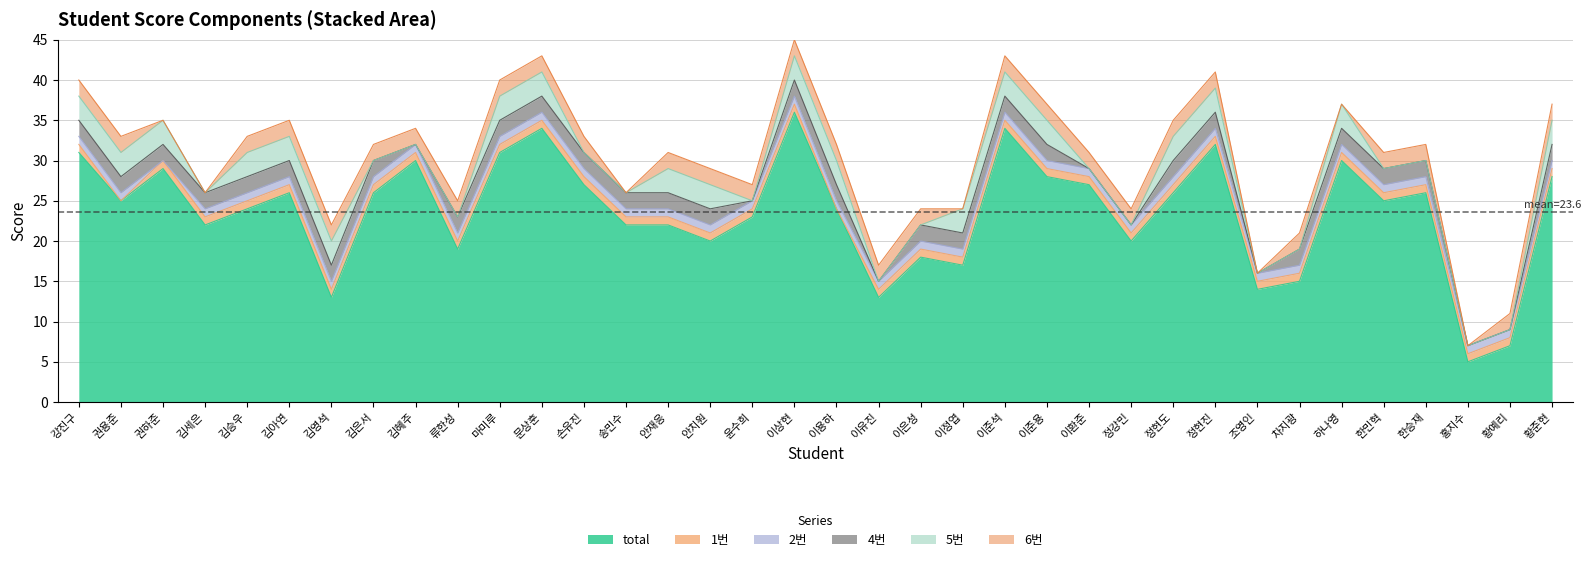

How many lines are shown in the chart?

6